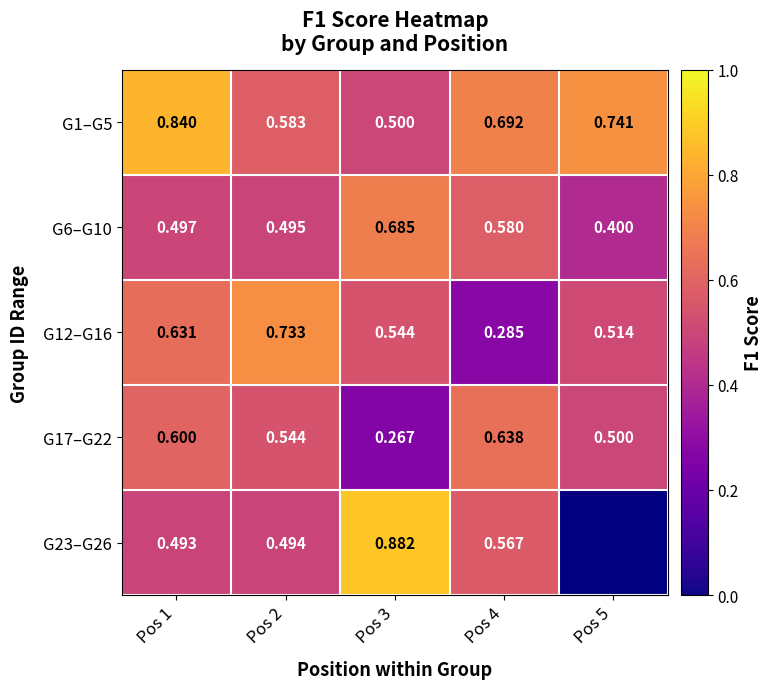

What is the total value across all series at Pos 2?

2.8